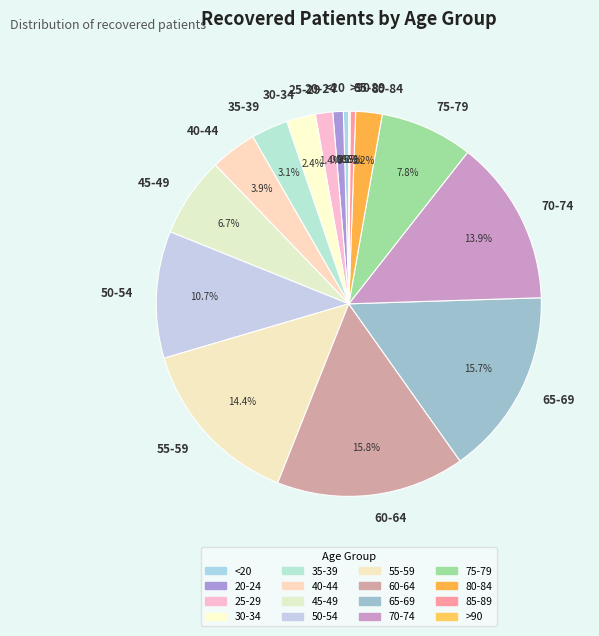

Does 45-49 account for over 50% of the chart?

No